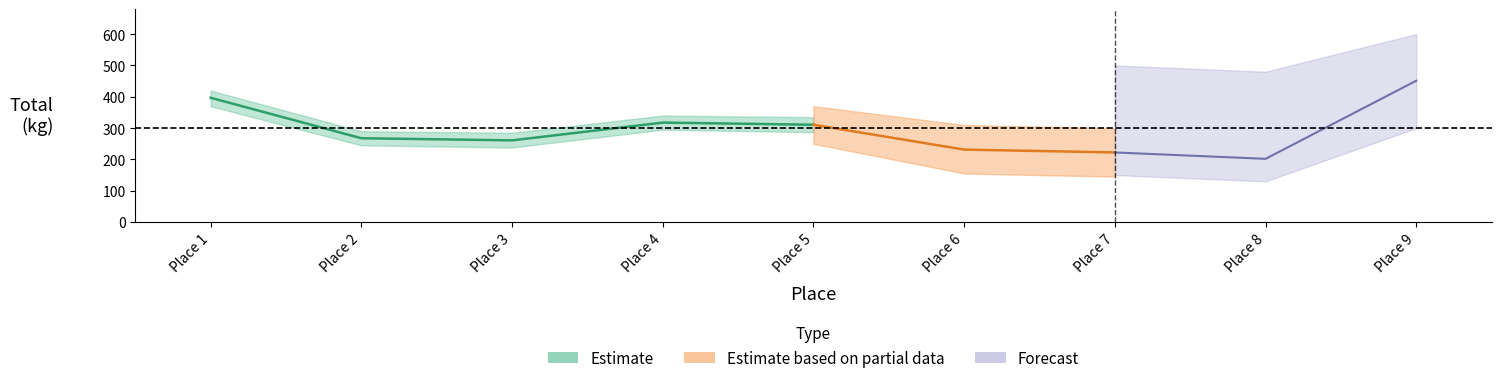

What is the difference between the Best3DeadliftKg values at 8 and 6?

27.2